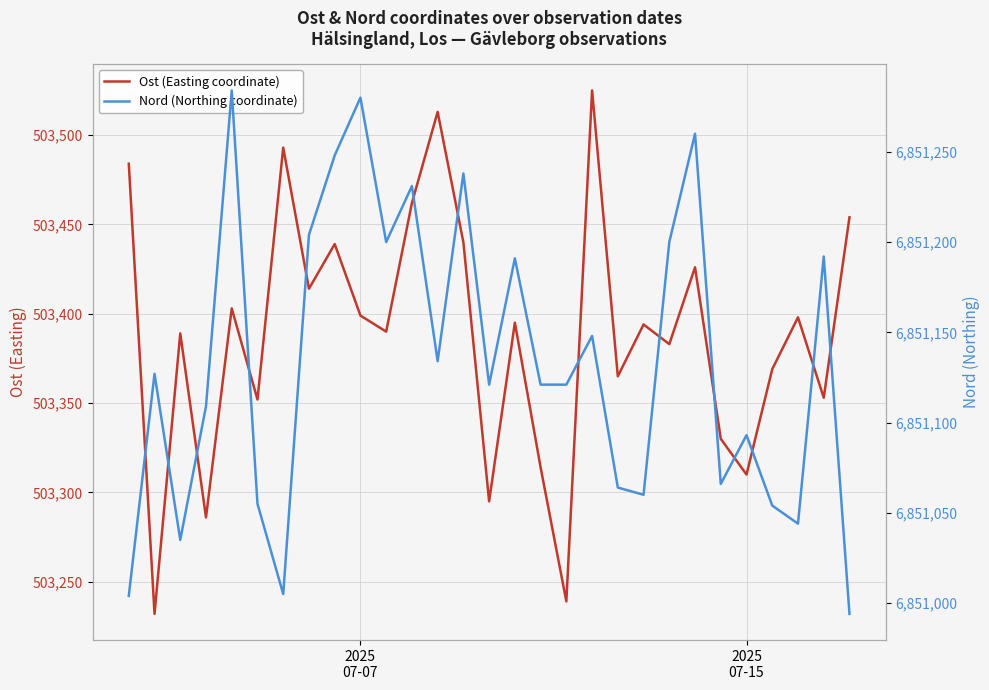

Between 12 and 5, which is larger?

12